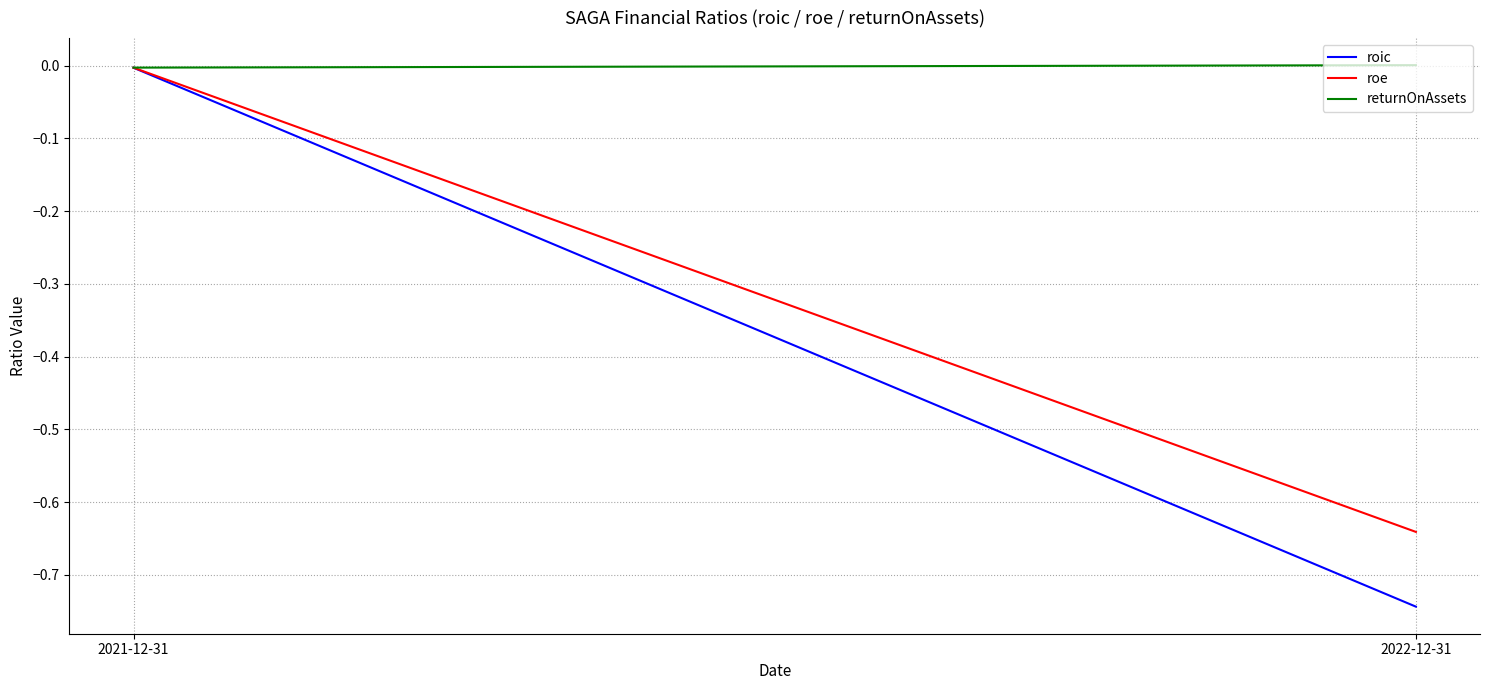

Is it true that roic equals -1.3 at 2022-12-31?

False